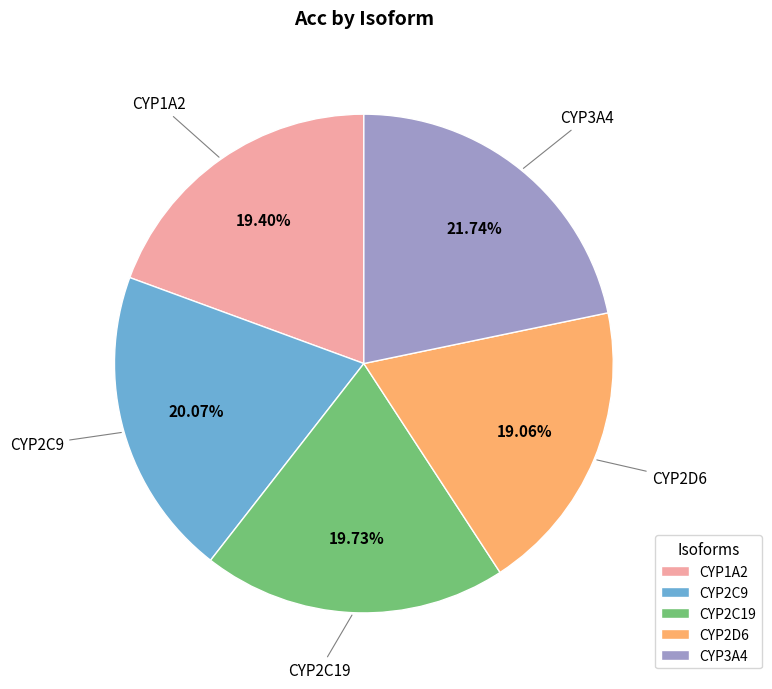

Is the sum of CYP3A4 and CYP2C19 greater than half?

No